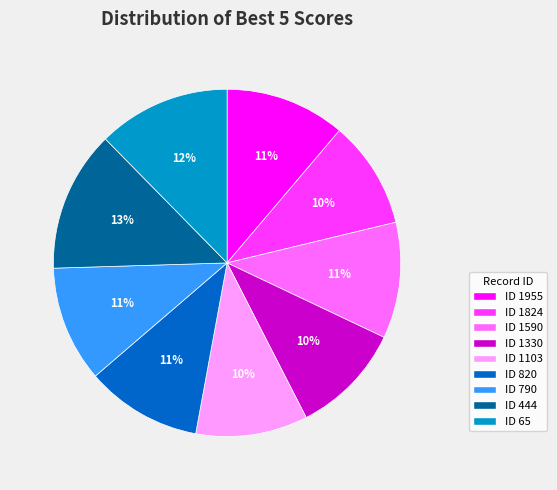

Do ID 1330 and ID 790 together represent more than half of the pie?

No